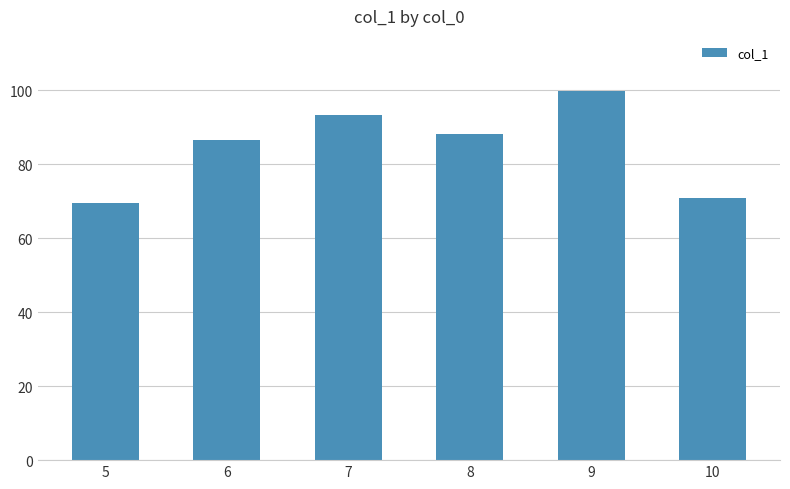

List the labels in order of value, smallest first.

5, 10, 6, 8, 7, 9